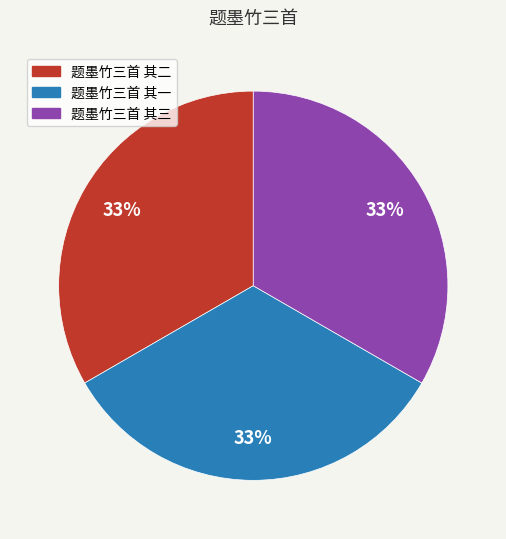

Is the sum of 题墨竹三首 其一 and 题墨竹三首 其二 greater than half?

Yes